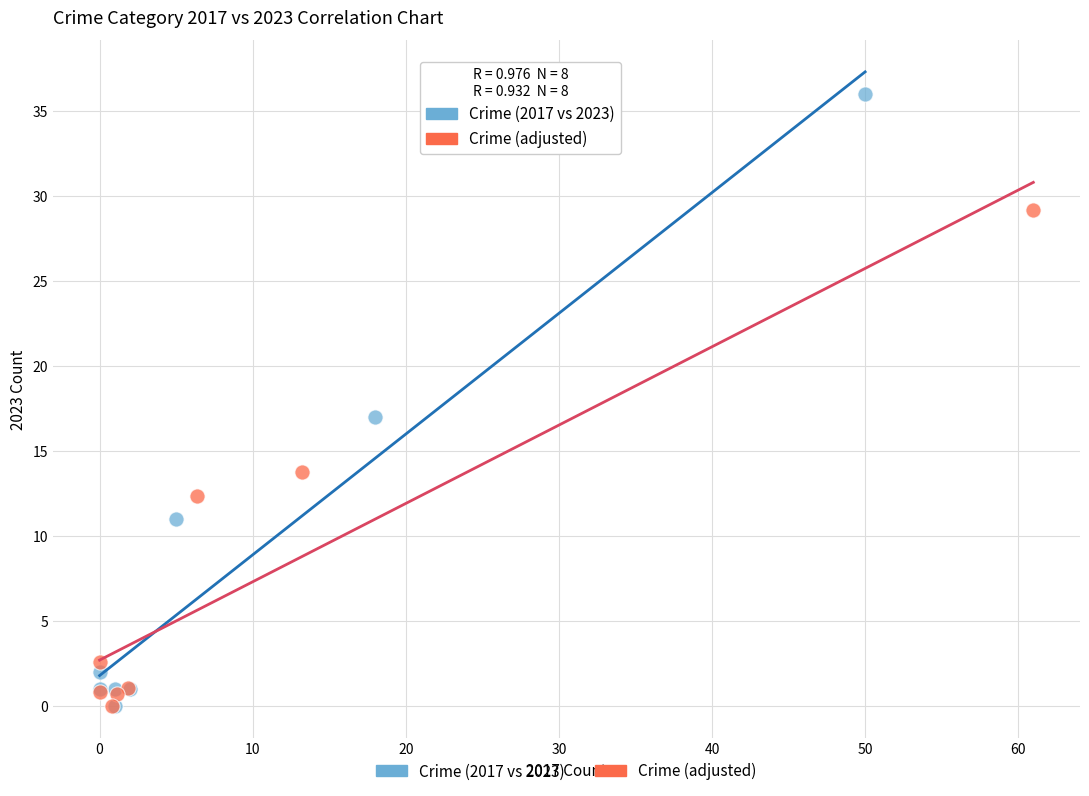

Which series reaches the maximum Y coordinate?

Crime (2017 vs 2023)